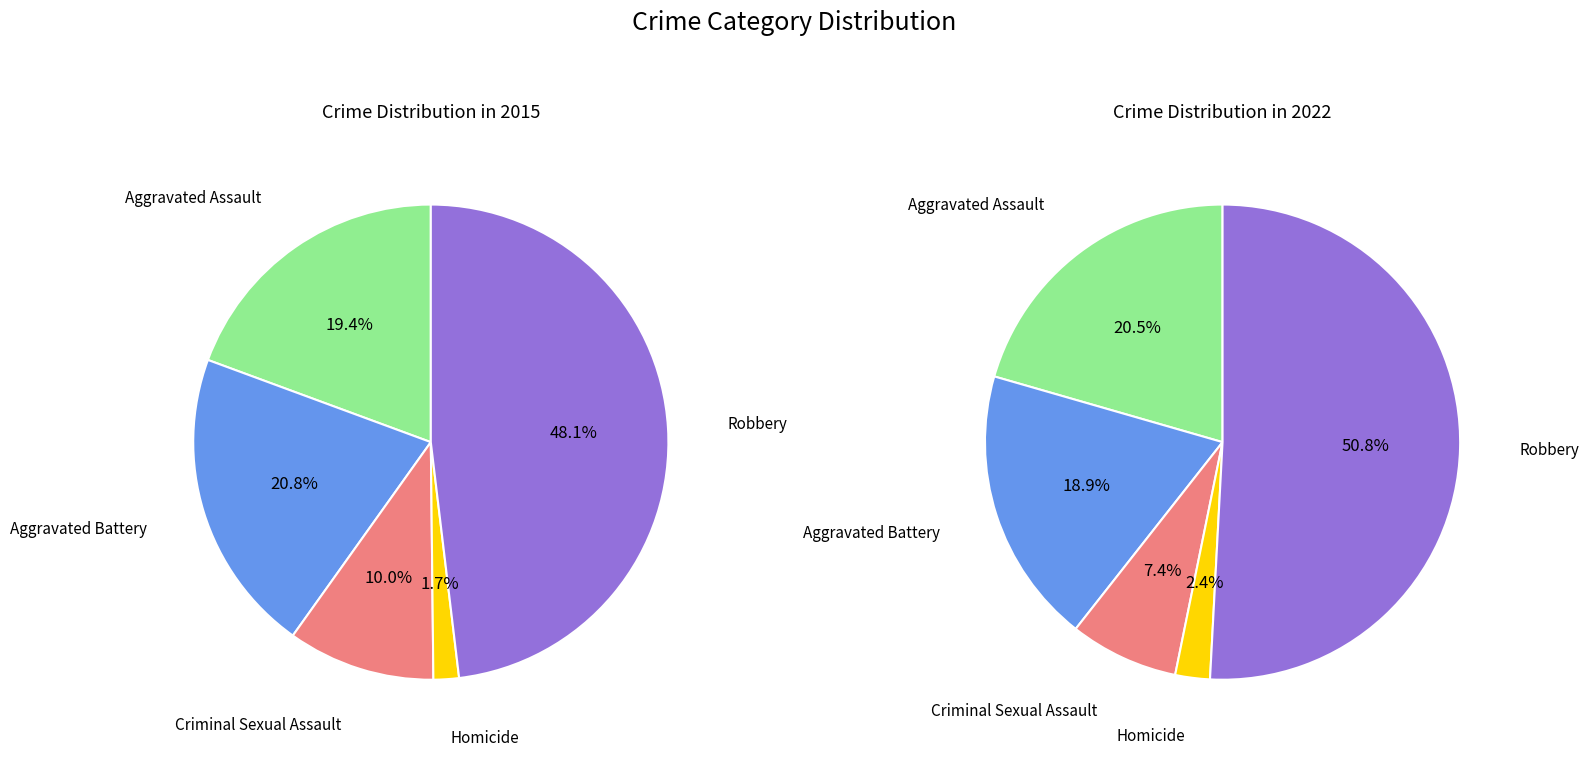

To the nearest percent, what is the average slice percentage?

20%